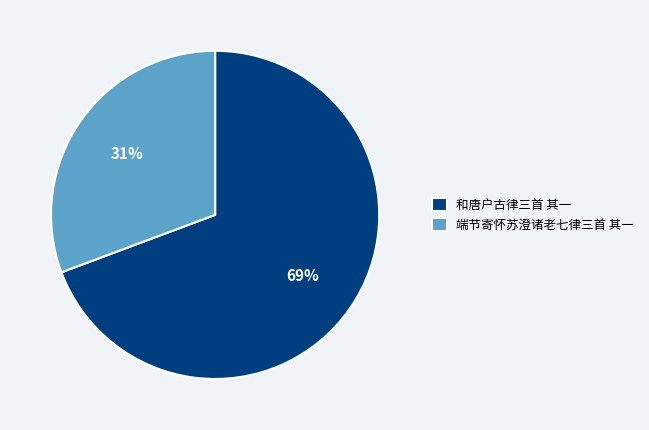

To the nearest percent, what is the average slice percentage?

50%